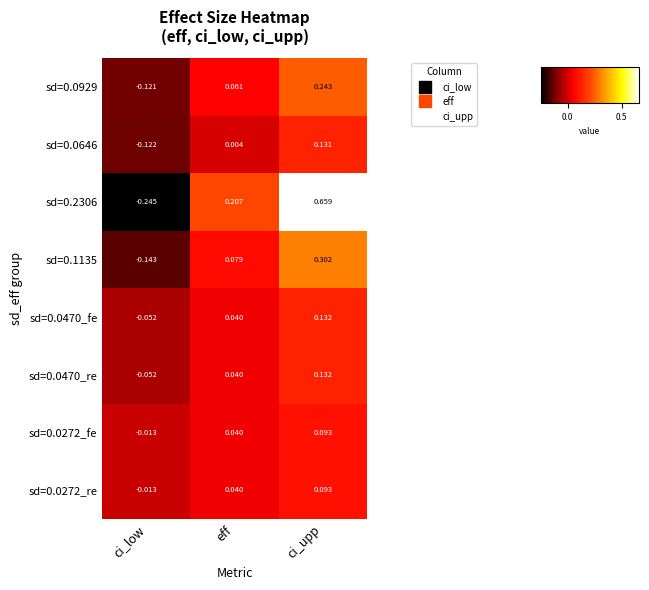

Which label corresponds to the largest value in the chart?

ci_upp